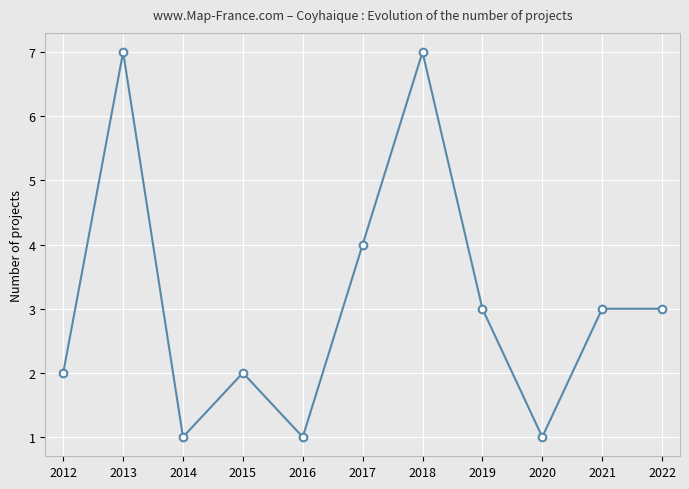

Is this an area chart (filled region under the line)?

No